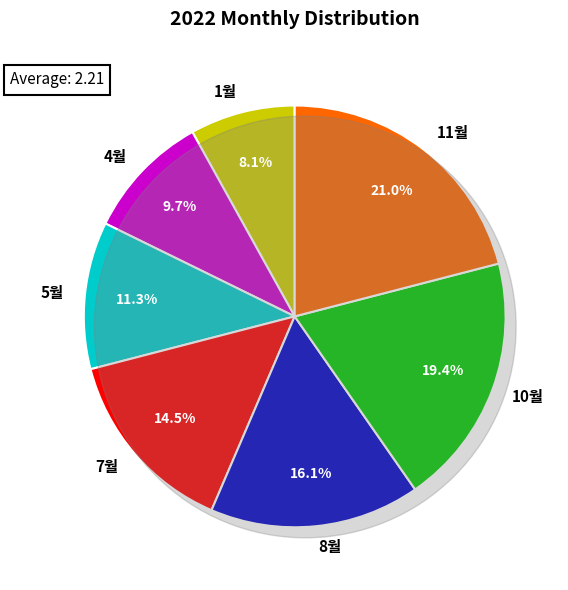

To the nearest percent, what percentage of the pie is 4월?

10%